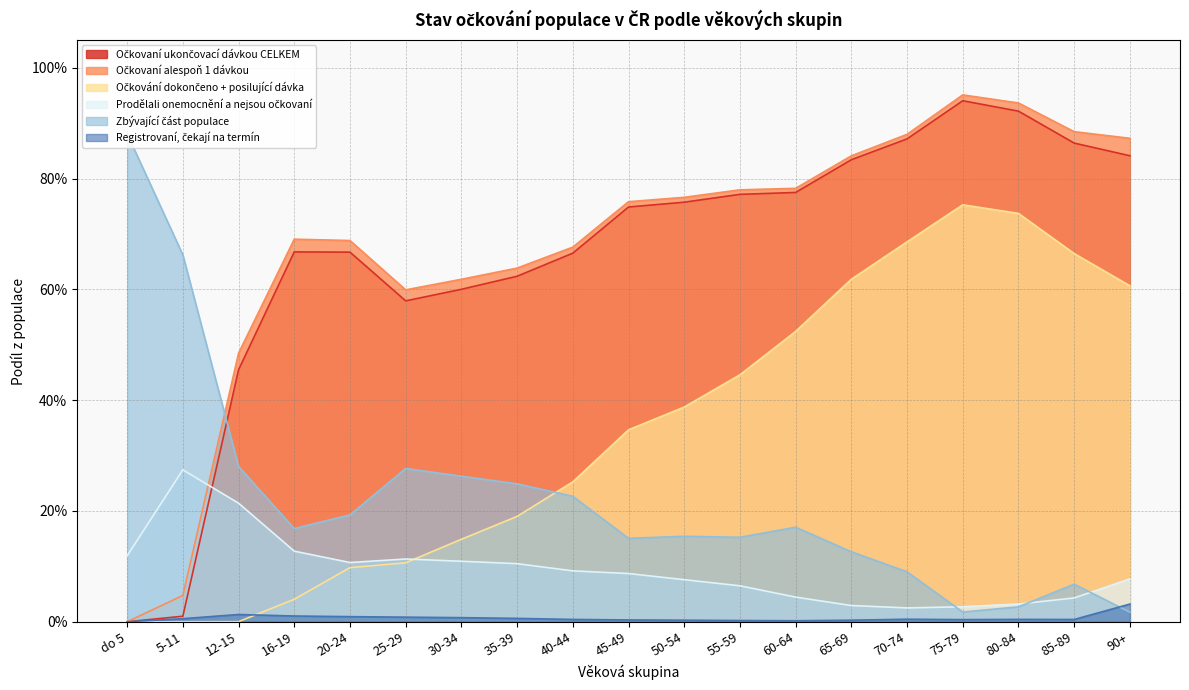

Which has a higher value, 55-59 or 20-24?

55-59